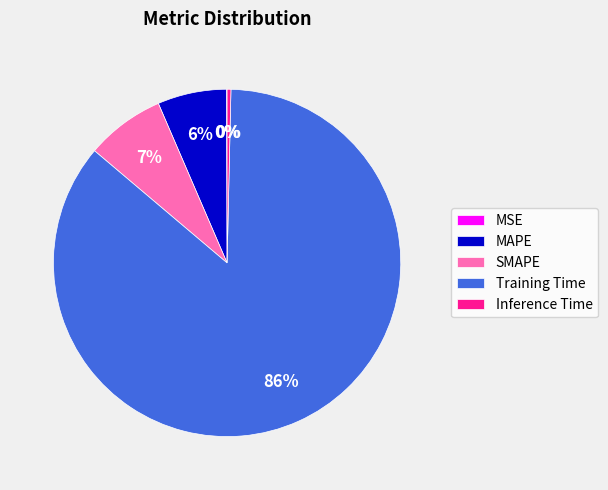

Which slice is the largest?

Training Time